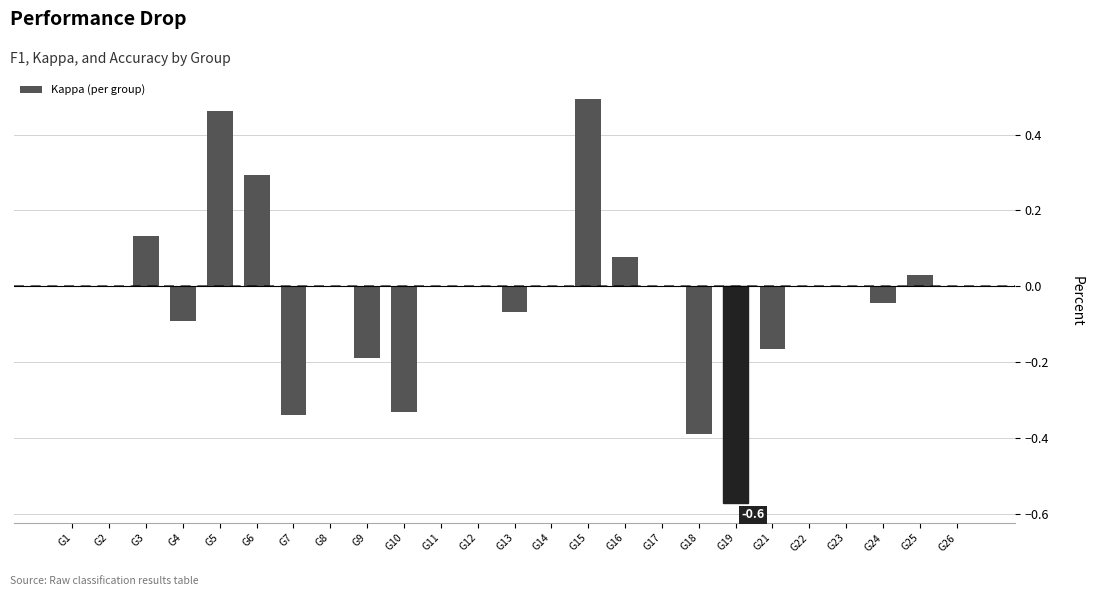

What is the sum of all values?

-0.7